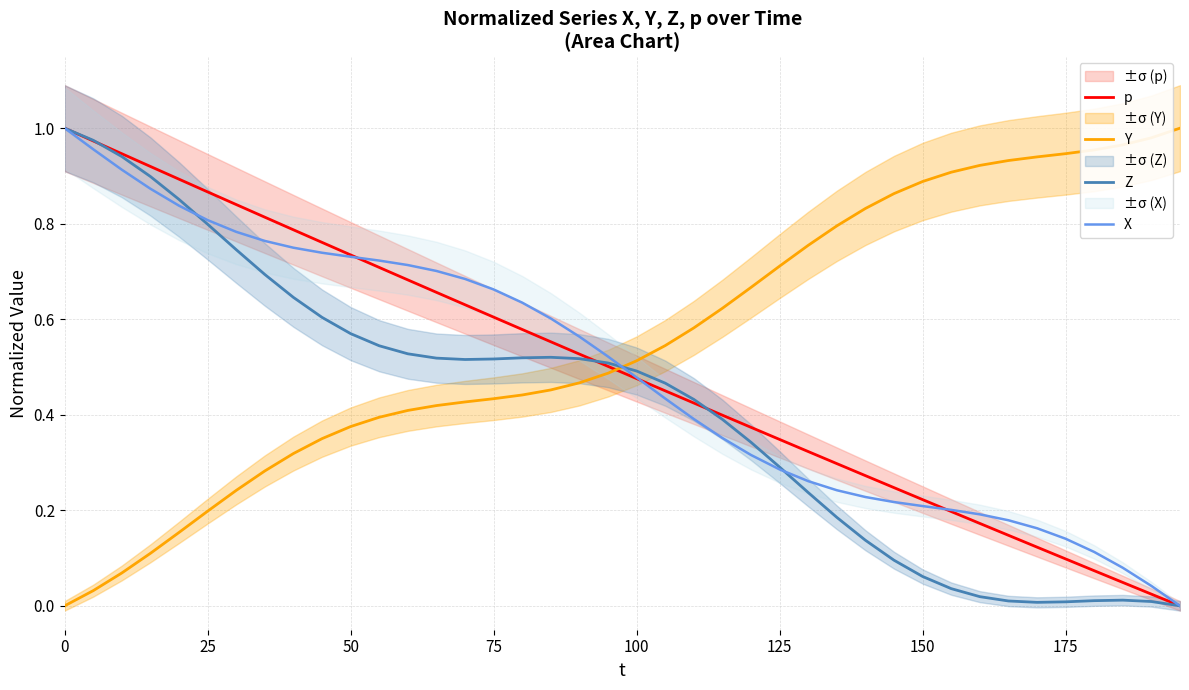

Reading left to right, transcribe all the data shown in this chart.

p: 1.0	1.0	0.9	0.9	0.9	0.9	0.8	0.8	0.8	0.8	0.7	0.7	0.7	0.7	0.6	0.6	0.6	0.6	0.5	0.5	0.5	0.5	0.4	0.4	0.4	0.3	0.3	0.3	0.3	0.2	0.2	0.2	0.2	0.1	0.1	0.1	0.1	0.0	0.0	0.0
Y: 0.0	0.0	0.1	0.1	0.2	0.2	0.2	0.3	0.3	0.4	0.4	0.4	0.4	0.4	0.4	0.4	0.4	0.5	0.5	0.5	0.5	0.5	0.6	0.6	0.7	0.7	0.8	0.8	0.8	0.9	0.9	0.9	0.9	0.9	0.9	0.9	1.0	1.0	1.0	1.0
Z: 1.0	1.0	0.9	0.9	0.9	0.8	0.7	0.7	0.6	0.6	0.6	0.5	0.5	0.5	0.5	0.5	0.5	0.5	0.5	0.5	0.5	0.5	0.4	0.4	0.3	0.3	0.2	0.2	0.1	0.1	0.1	0.0	0.0	0.0	0.0	0.0	0.0	0.0	0.0	0.0
X: 1.0	1.0	0.9	0.9	0.8	0.8	0.8	0.8	0.7	0.7	0.7	0.7	0.7	0.7	0.7	0.7	0.6	0.6	0.6	0.5	0.5	0.4	0.4	0.4	0.3	0.3	0.3	0.2	0.2	0.2	0.2	0.2	0.2	0.2	0.2	0.1	0.1	0.1	0.0	0.0